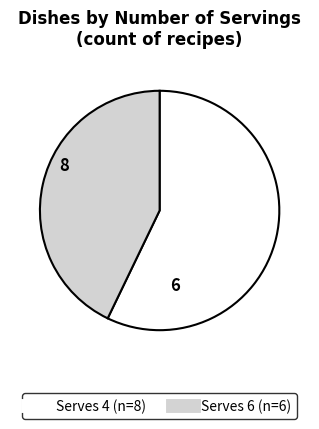

Is it true that Serves 4 is 57% of the pie?

True